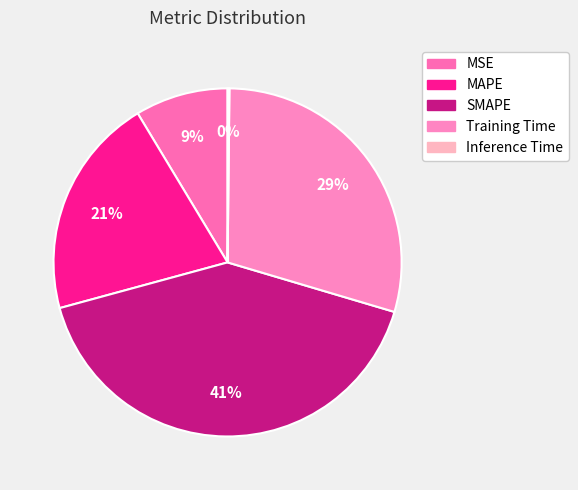

What is the change in value from MAPE to Inference Time?

-1.0